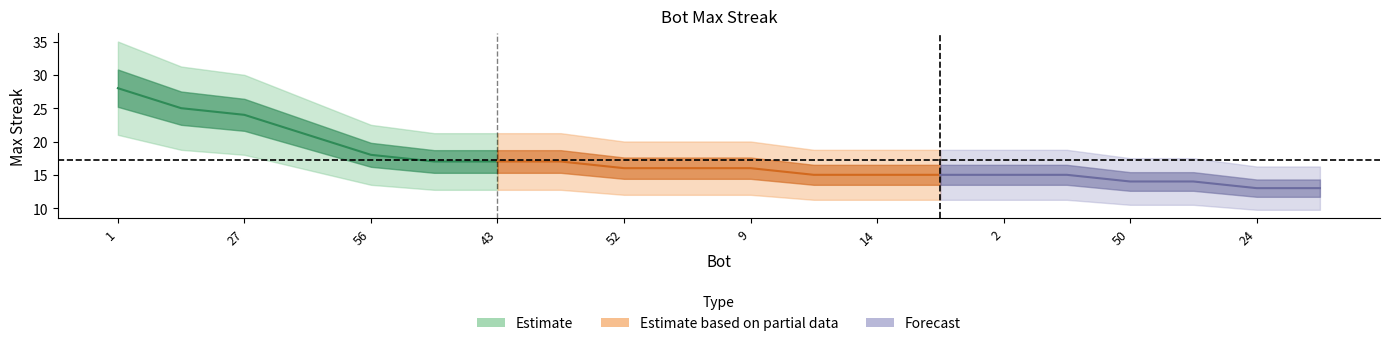

List the labels in order of value, smallest first.

24, 7, 50, 13, 21, 14, 11, 2, 0, 52, 26, 9, 57, 43, 12, 56, 55, 27, 37, 1